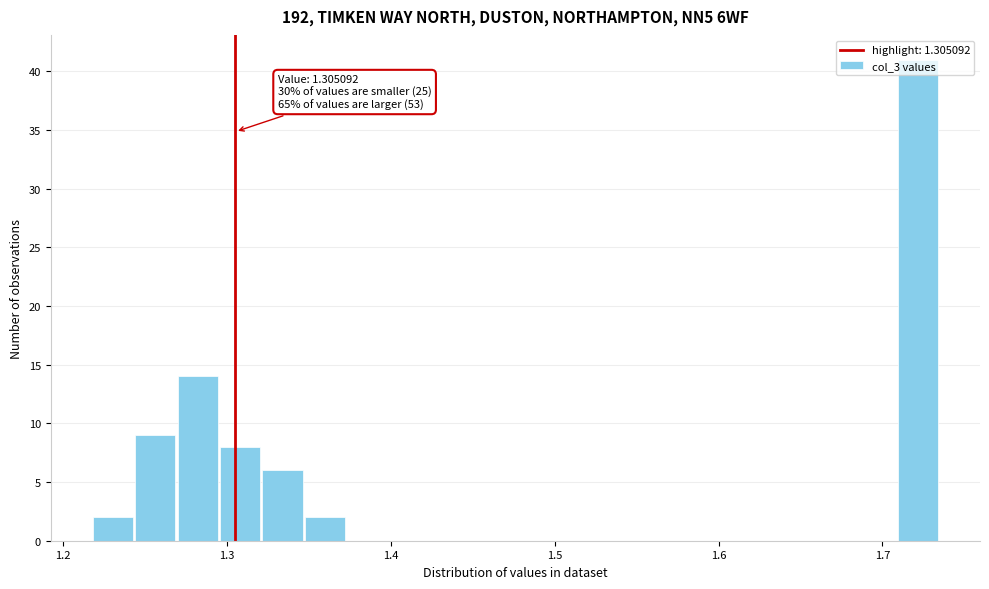

Read against the x-axis, roughly where is the centre of the tallest bar?

1.72